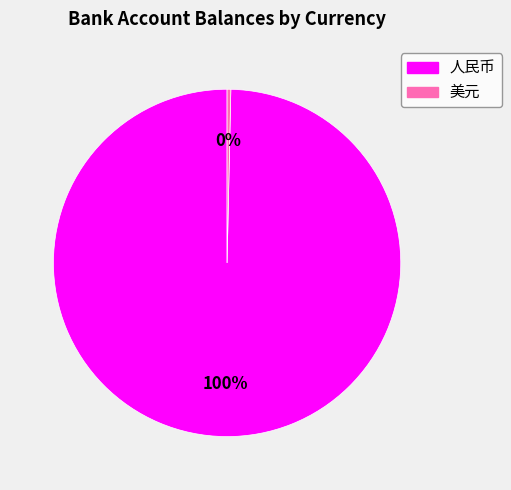

How many slices are in this pie chart?

2